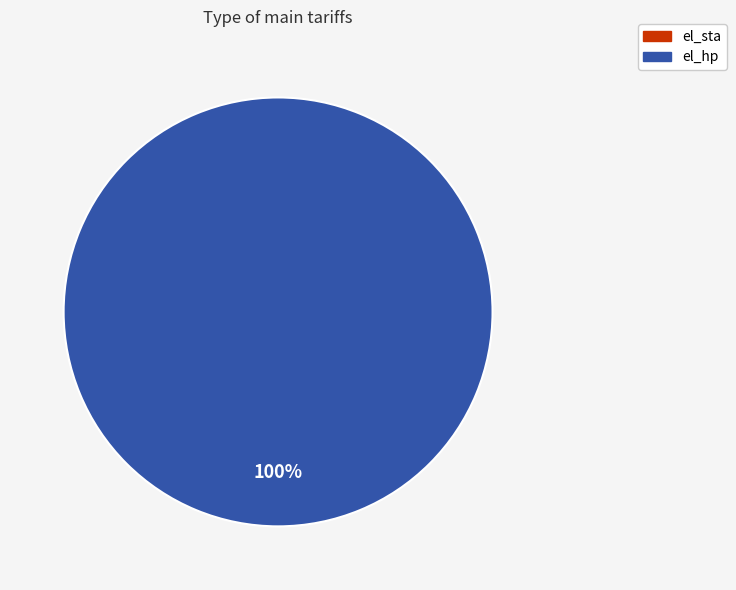

True or false: el_sta accounts for 10% of the total.

False